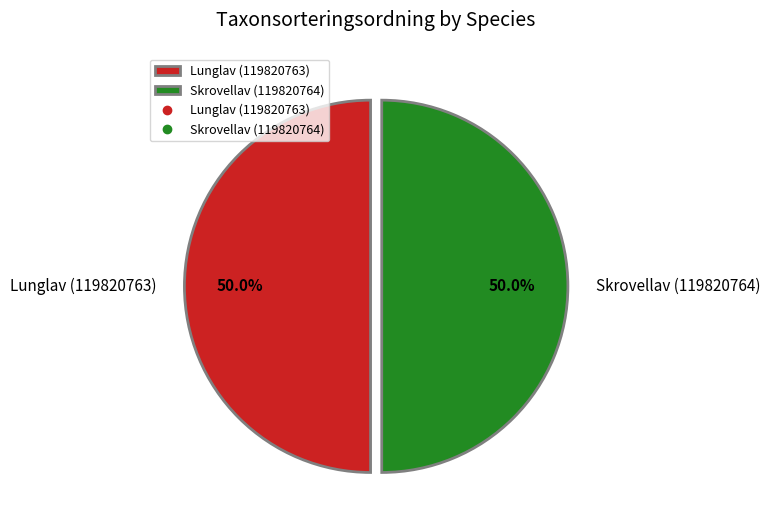

How much of the chart is everything except Skrovellav (119820764)?

50.0%